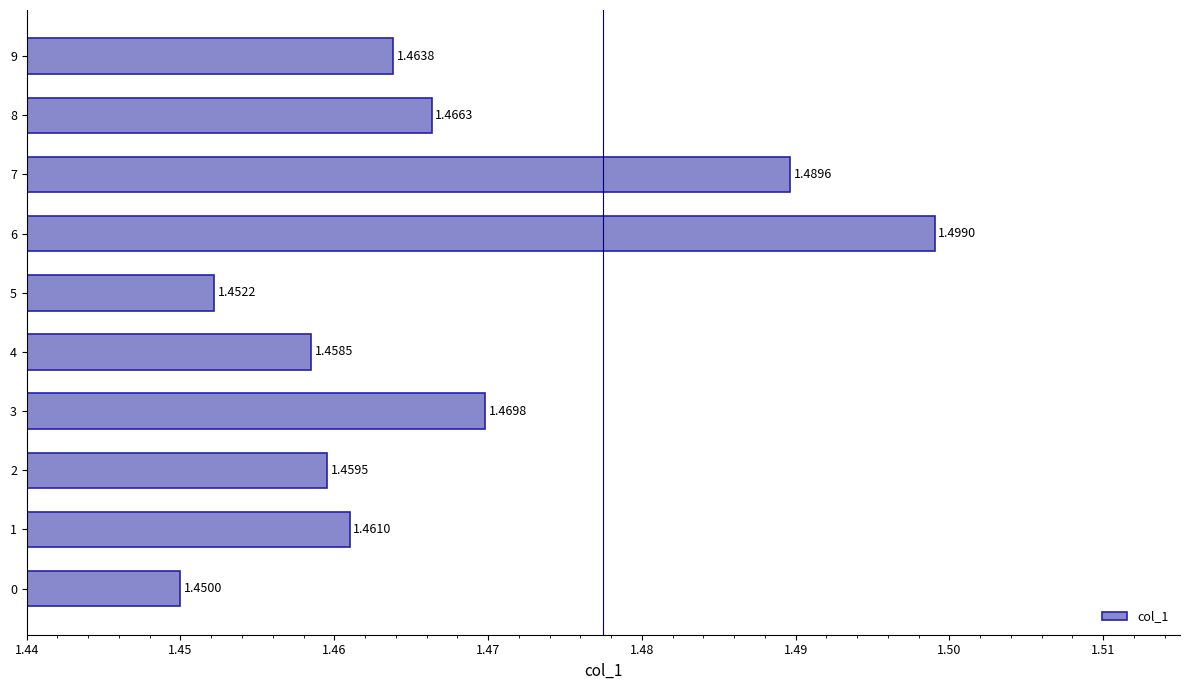

At which category does the chart reach its minimum across all series?

0